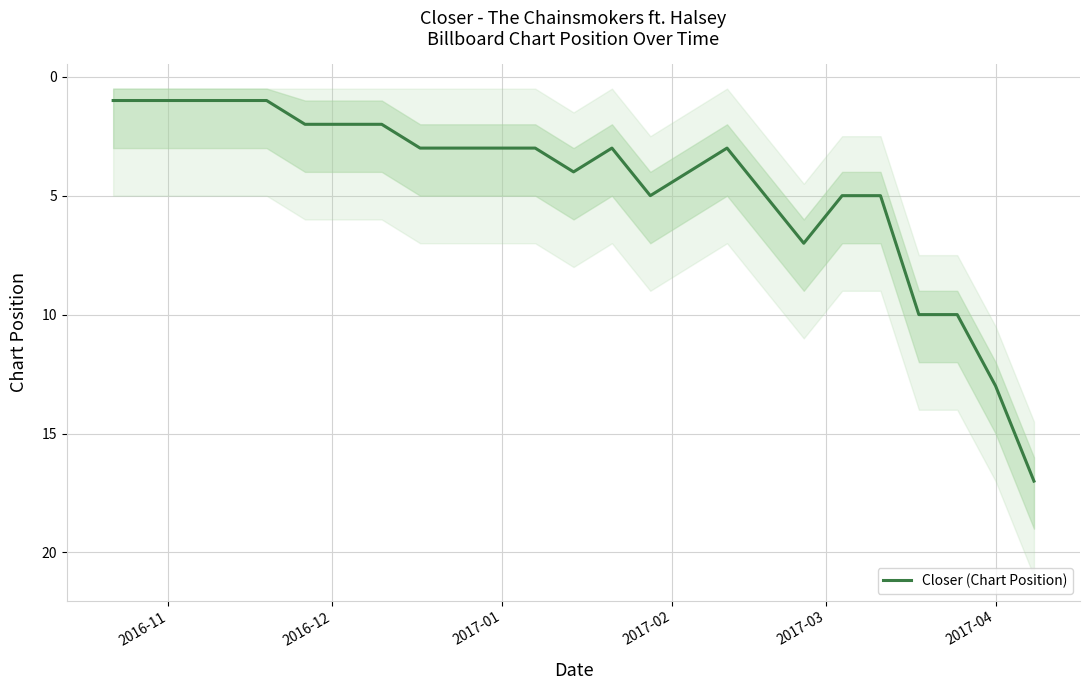

What is the highest value of the Closer (Chart Position) series?

17